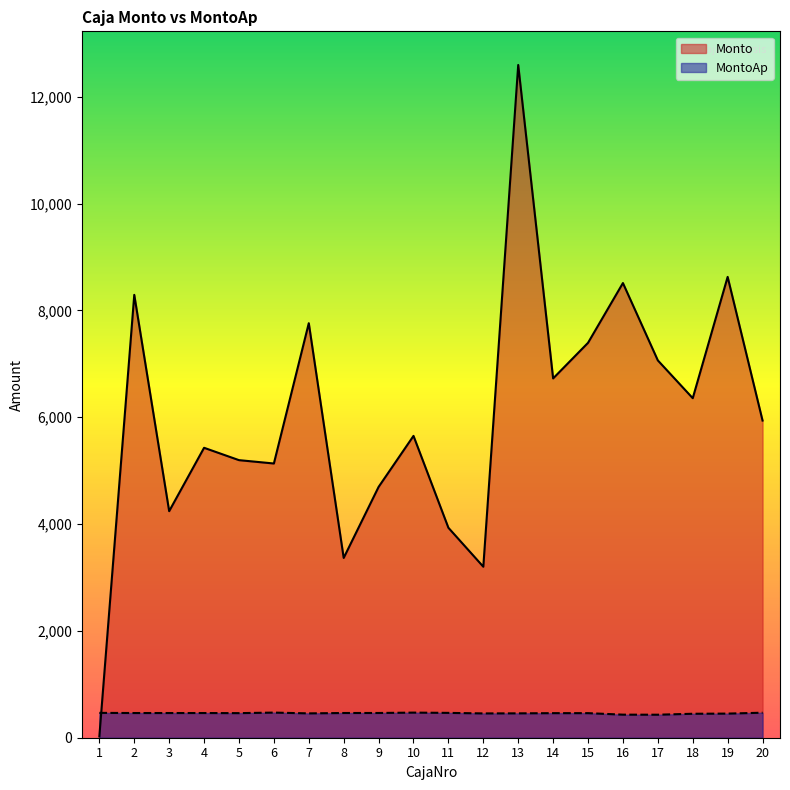

How many data points in MontoAp are less than 462?

10